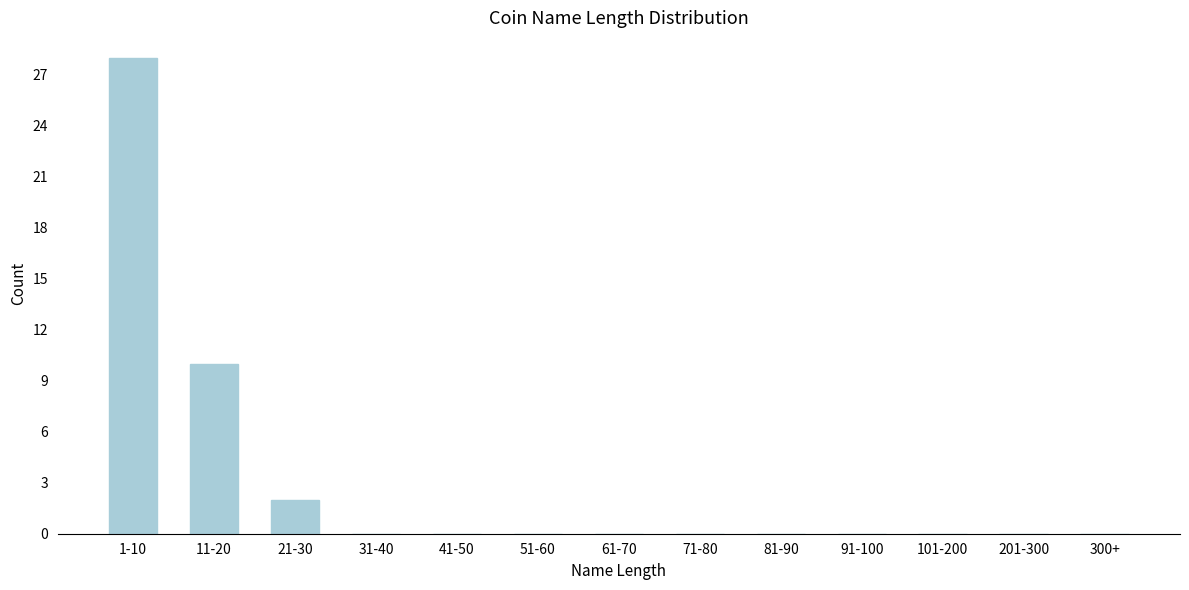

Reading right to left, extract all data points from this chart.

300+=0	201-300=0	101-200=0	91-100=0	81-90=0	71-80=0	61-70=0	51-60=0	41-50=0	31-40=0	21-30=2	11-20=10	1-10=28